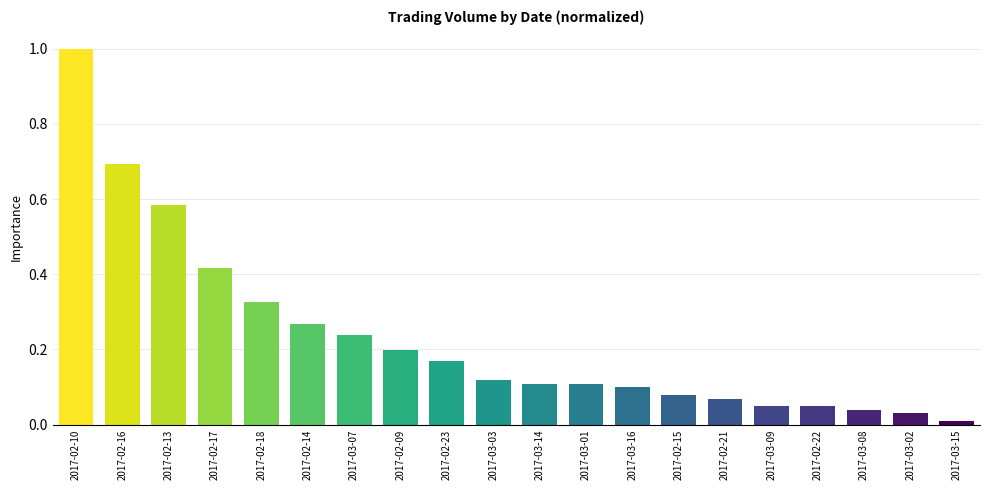

What position from the right is 2017-02-23?

12